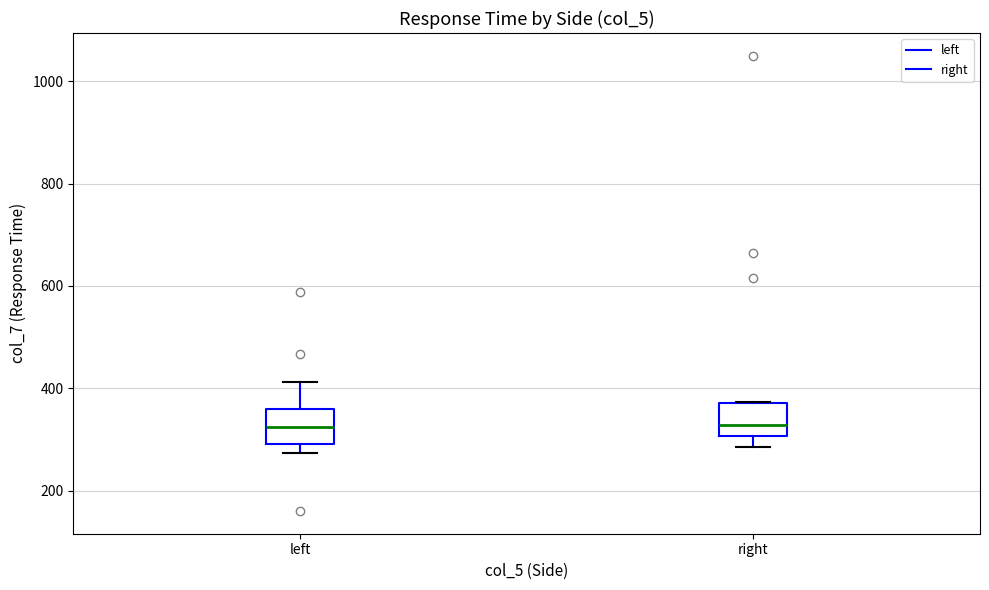

Where is the lower edge of the box for left on the y-axis? The values are not printed on the chart, so give them approximately, as read against the axis.

300